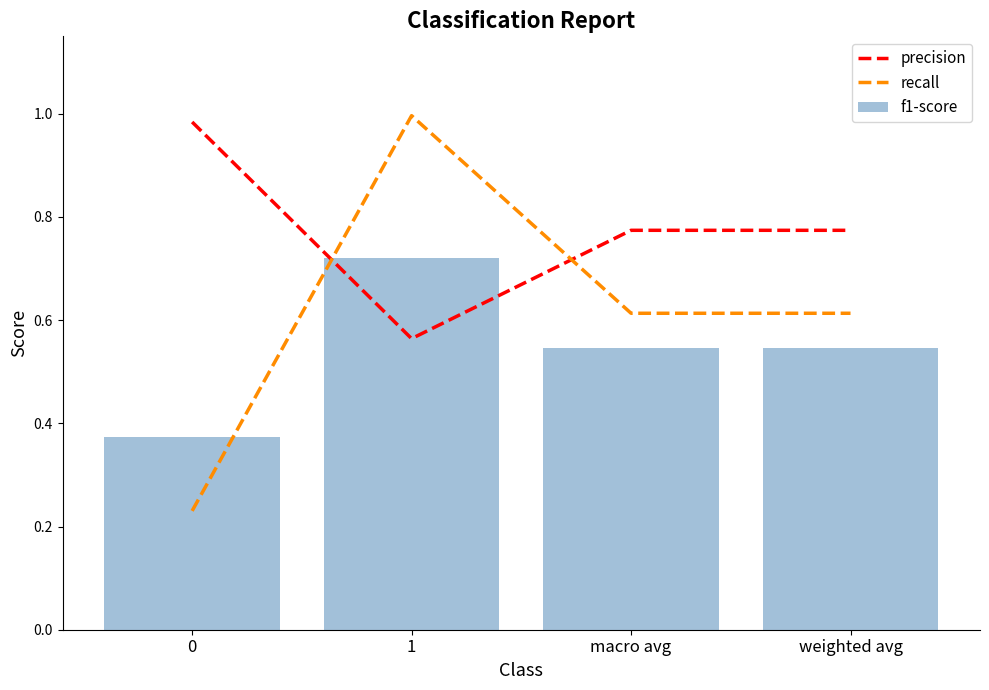

The value of precision at macro avg is 0.3. True or false?

False